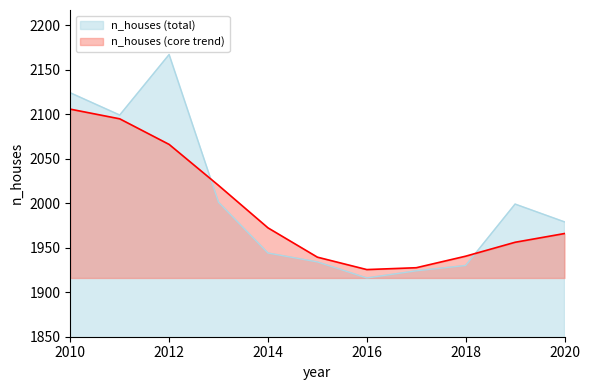

True or false: the data shows 1924 at 2017.

True